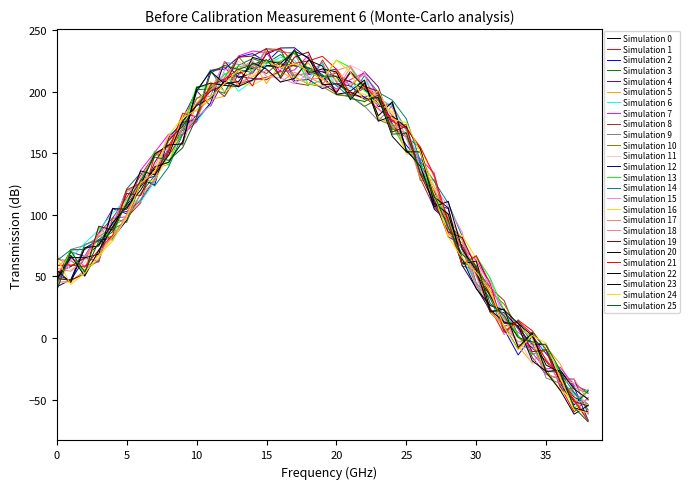

Does the chart have visible grid lines?

No